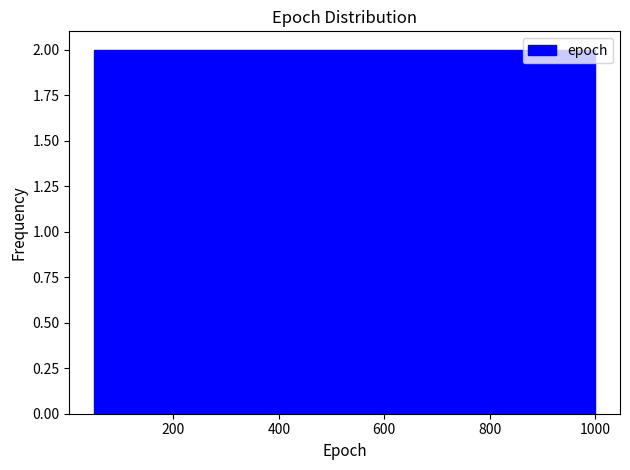

Reading left to right, list every bar in this chart as the range it spans on the x-axis followed by its height. Neither the bar edges nor the heights are printed on the chart, so give them approximately, as read against the axes.

50 to 145: 2
145 to 240: 2
240 to 335: 2
335 to 430: 2
430 to 525: 2
525 to 620: 2
620 to 715: 2
715 to 810: 2
810 to 905: 2
905 to 1000: 2